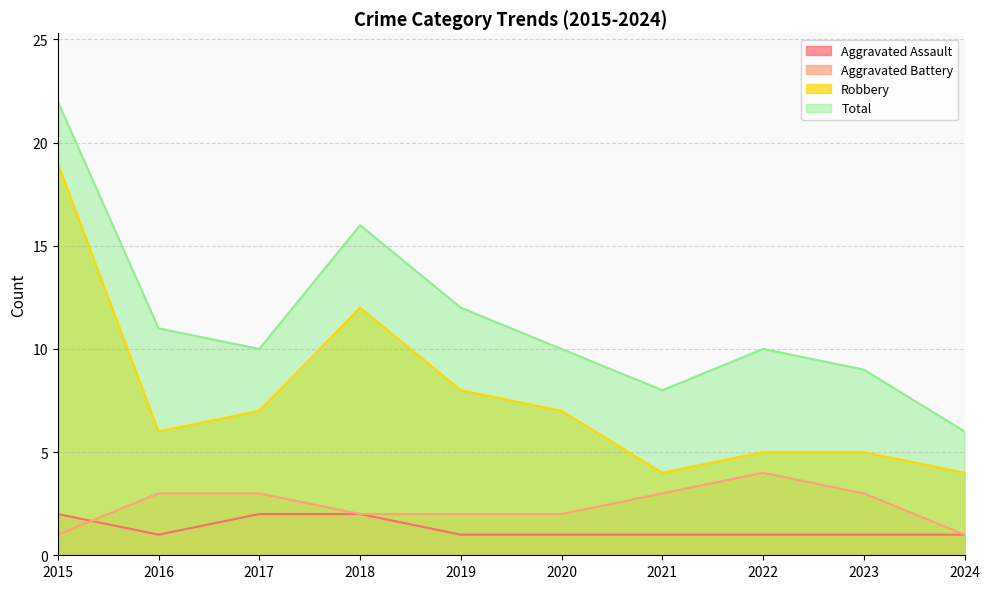

At which label does Total reach its minimum?

2024